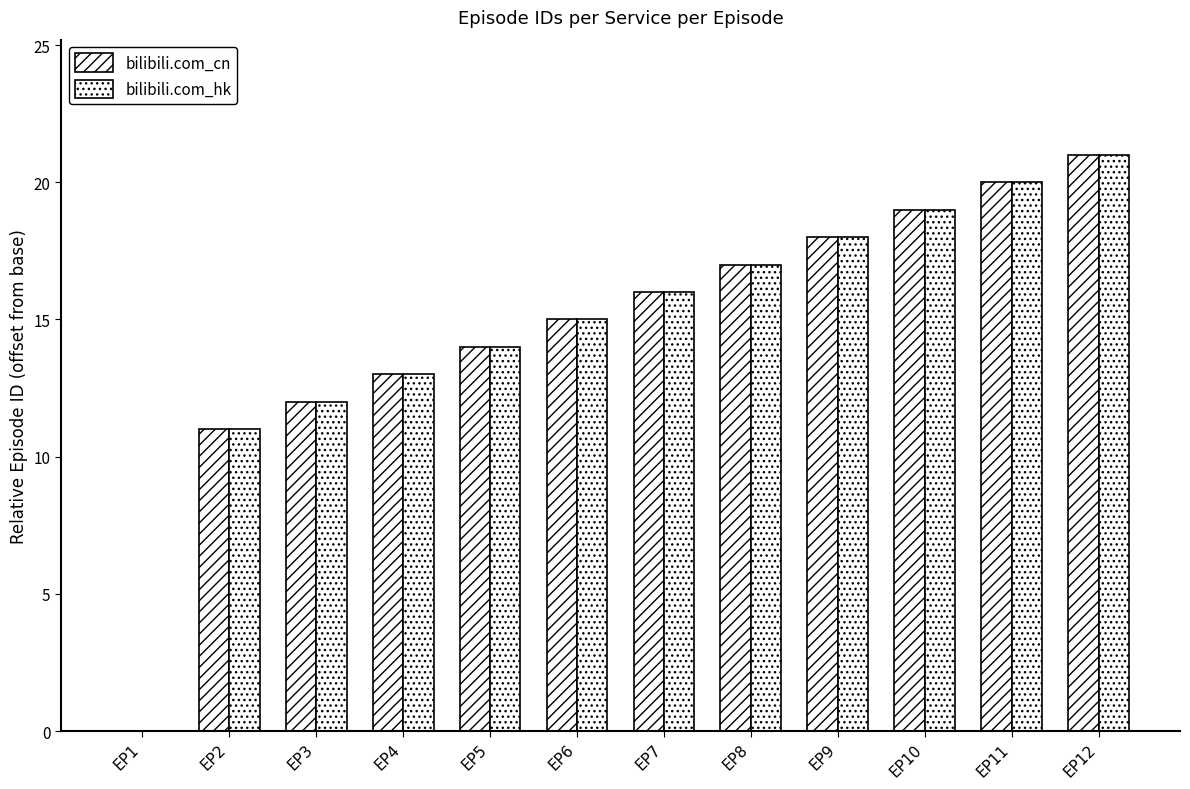

What is the sum of all bilibili.com_cn values?

176